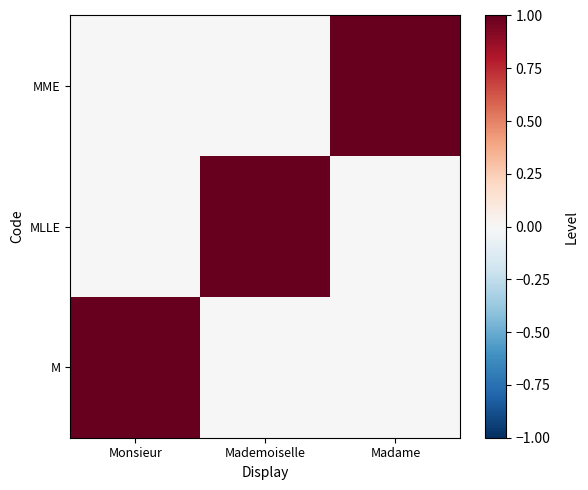

What is the total value across all series at Monsieur?

1